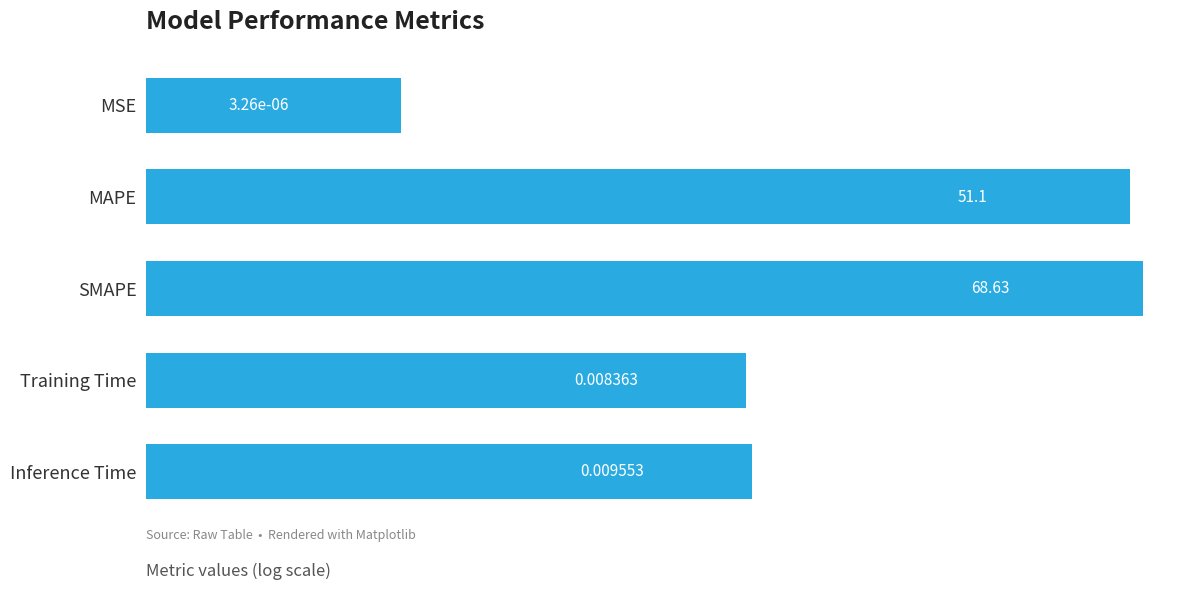

How many bars are there in total?

5